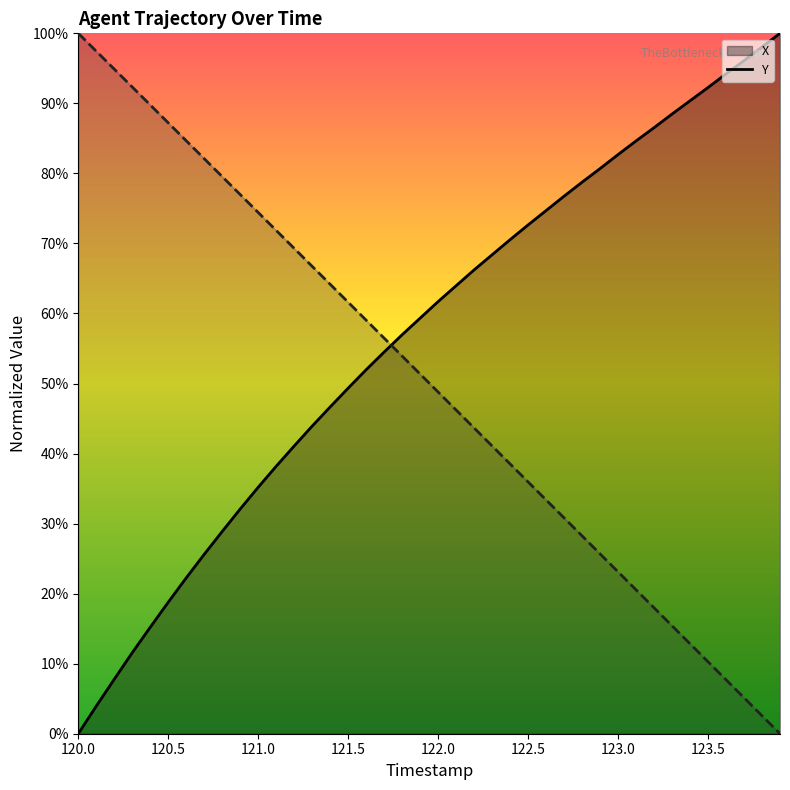

The X series shows 41.6 at 122.4. True or false?

False